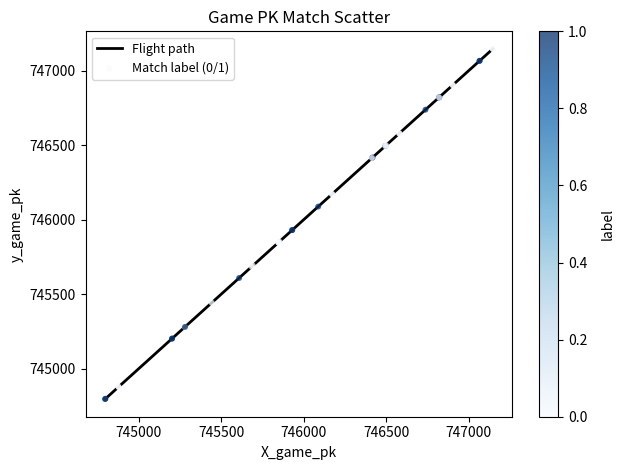

What is the difference between the maximum and minimum values?

2350